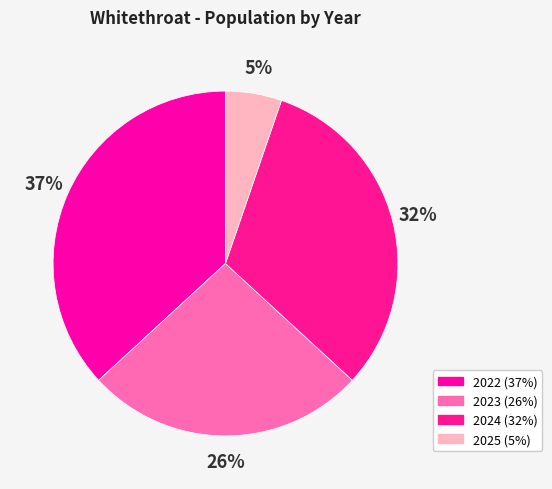

What percentage is NOT represented by 2024?

68.4%